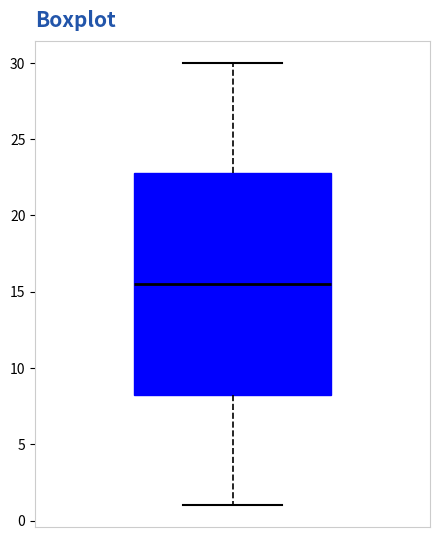

Transcribe this box plot: give where the median line is, the range the box spans, and where the two whiskers end, as read against the y-axis. The values are not printed on the chart, so give them approximately, as read against the axis.

median 15.5, box 8.5 to 23.0, whiskers 1.0 to 30.0